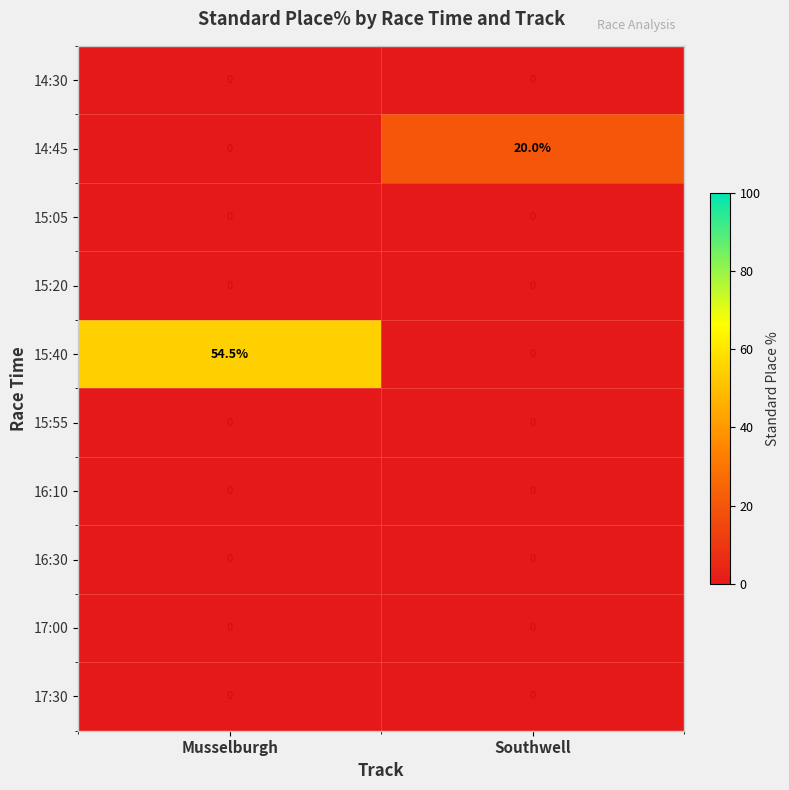

Reading left to right, what are all the values shown in this chart?

14:30: 0.0	0.0
14:45: 0.0	20.0
15:05: 0.0	0.0
15:20: 0.0	0.0
15:40: 54.5	0.0
15:55: 0.0	0.0
16:10: 0.0	0.0
16:30: 0.0	0.0
17:00: 0.0	0.0
17:30: 0.0	0.0